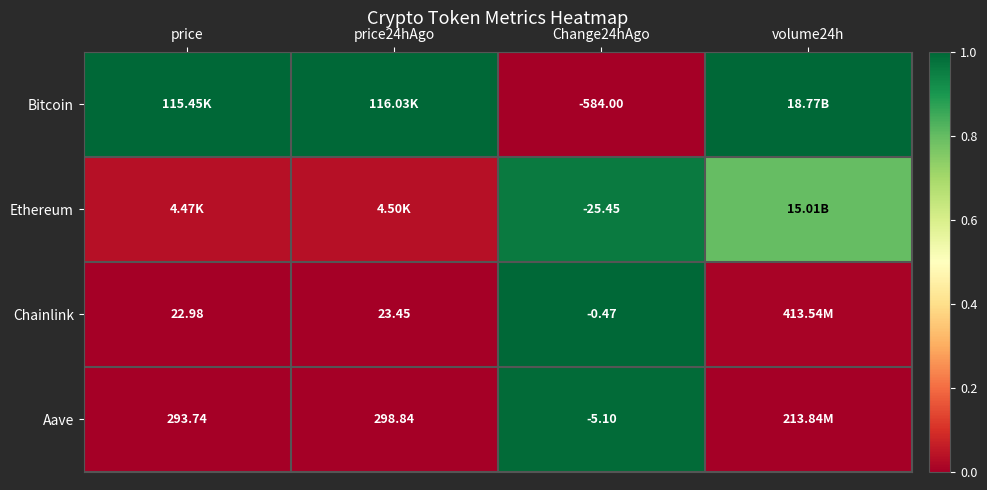

True or false: Aave has a value of 0.0 at price.

False